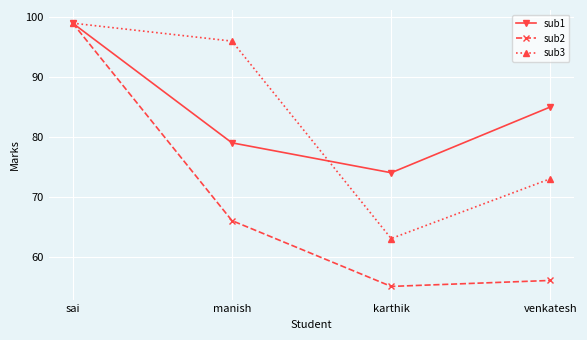

What is the average value of the sub2 series?

69